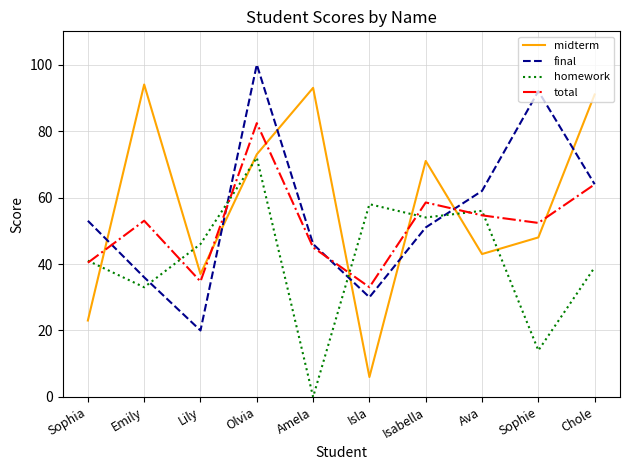

Is it true that final equals 53.0 at Sophia?

True